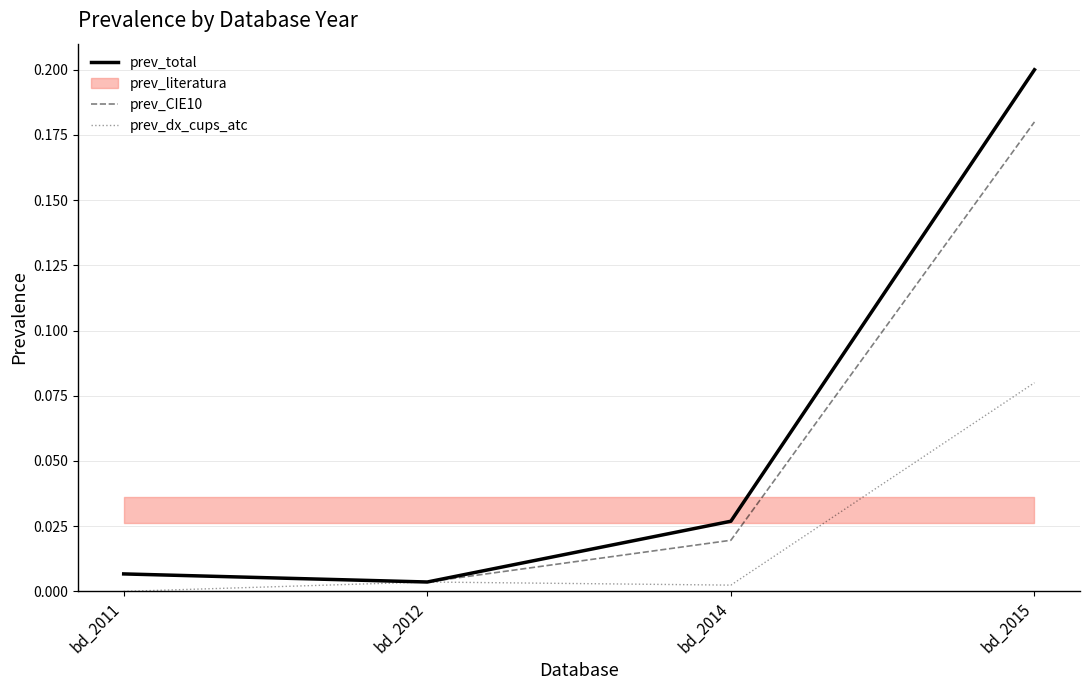

Rank the series by their average value, from highest to lowest.

prev_total, prev_CIE10, prev_dx_cups_atc